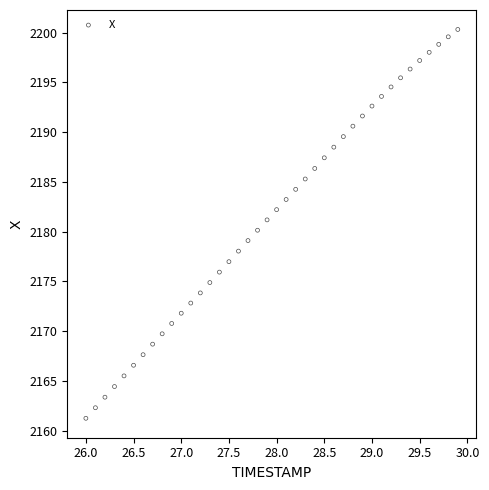

What is the range of Y values (max minus min)?

39.1